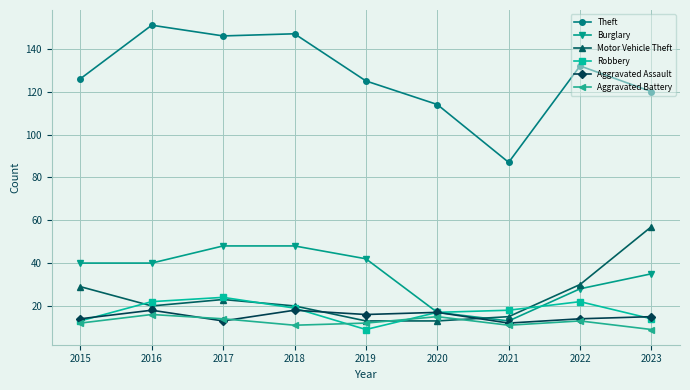

What is the value of the Aggravated Battery point at the 3rd from the left?

14